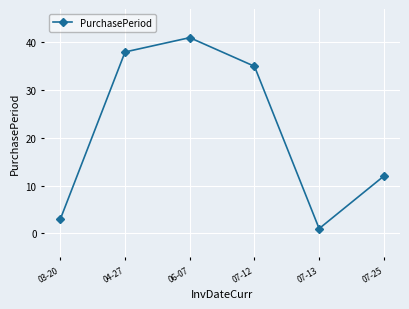

Which category has the lowest value across all series?

07-13